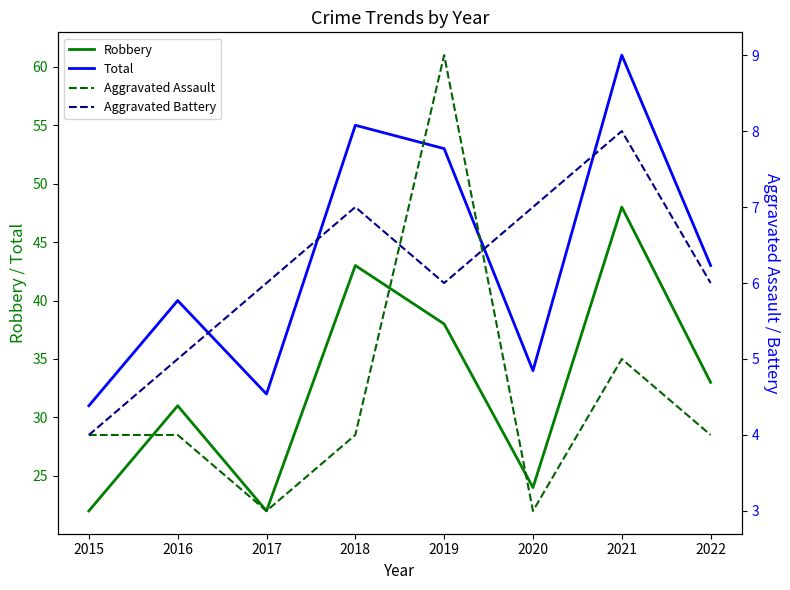

Rank the series at 2018 from highest to lowest value.

Total, Robbery, Aggravated Battery, Aggravated Assault